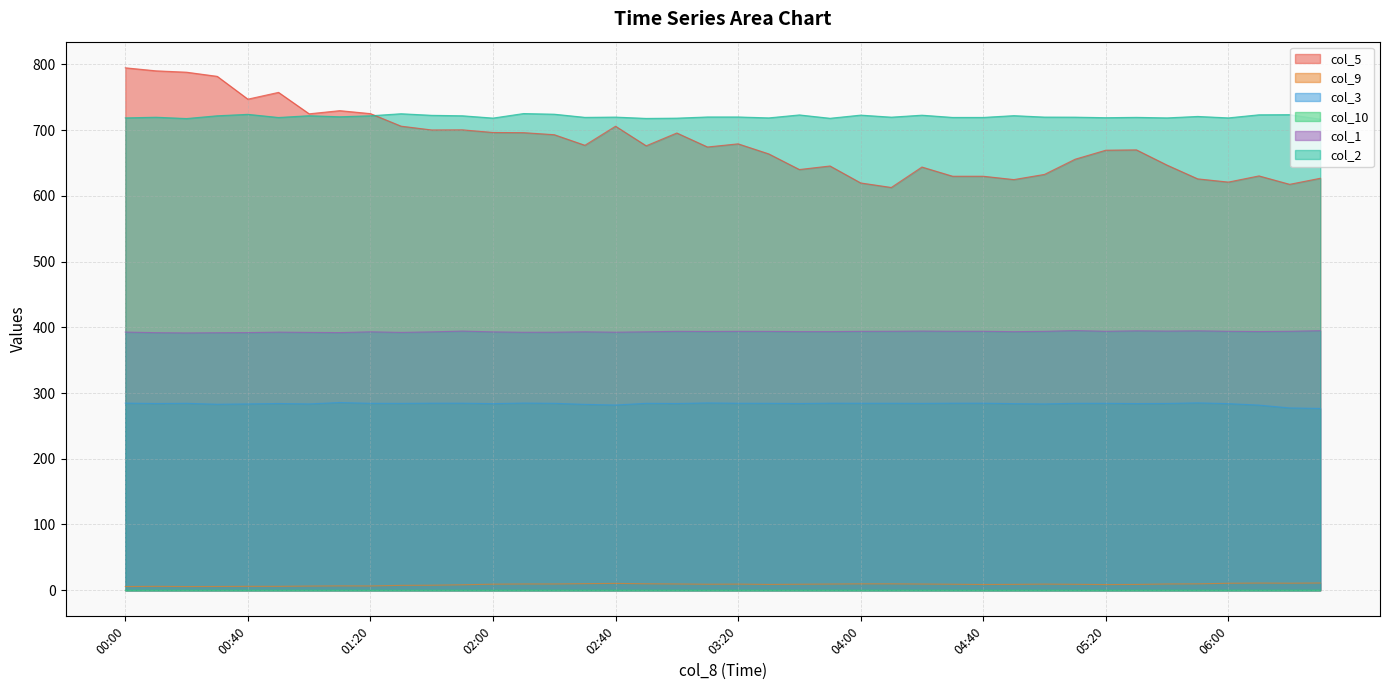

What is the label of the 32nd point from the right?

01:20